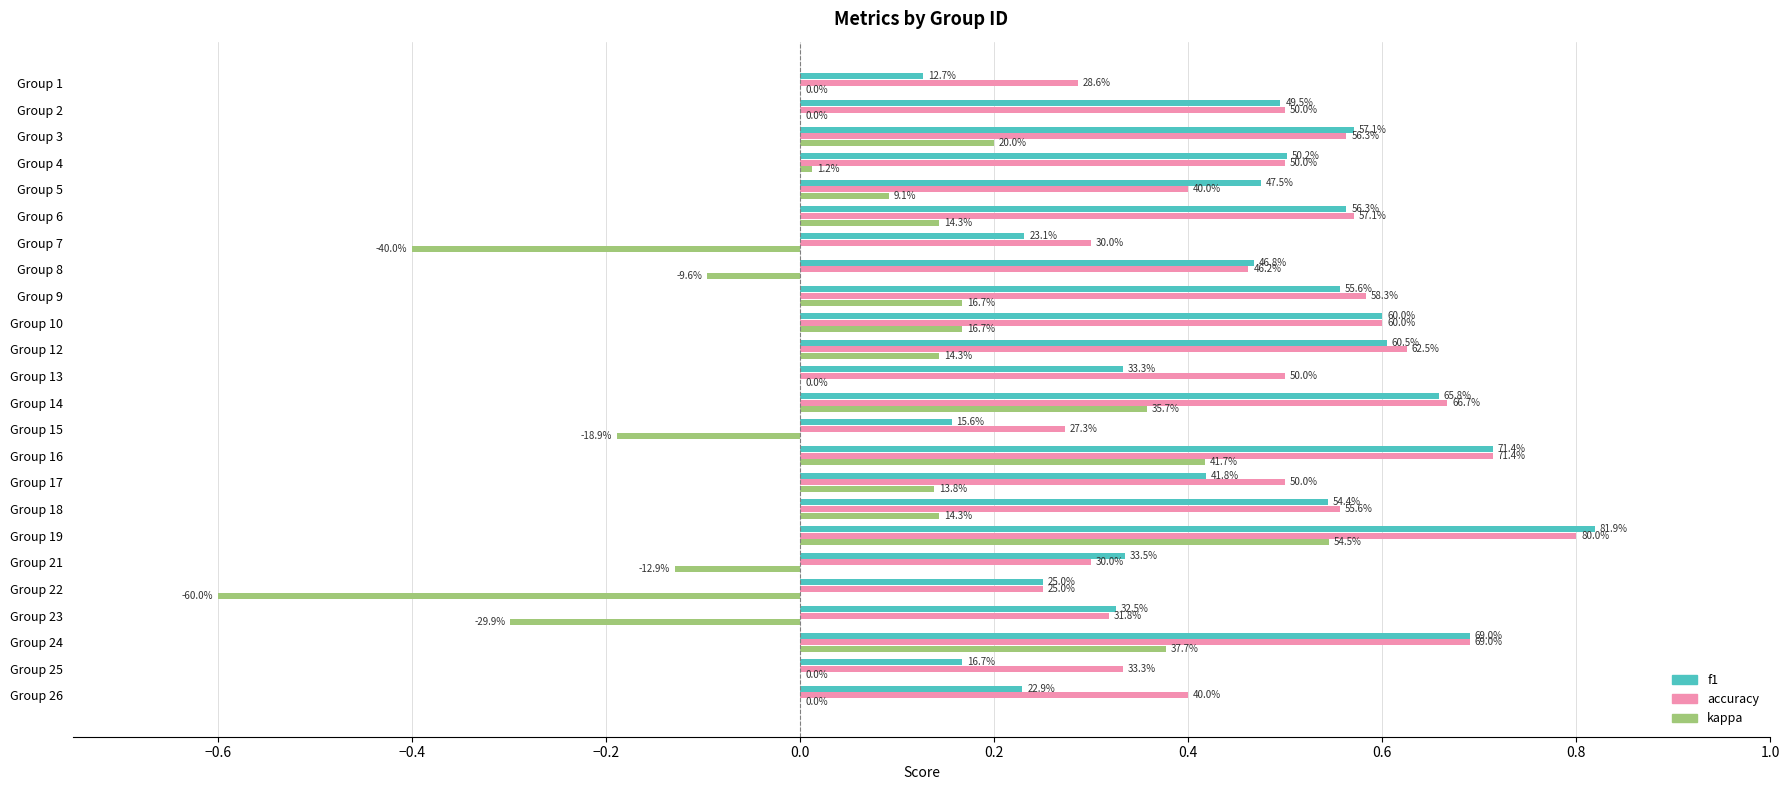

Which series has the largest total across all categories?

accuracy